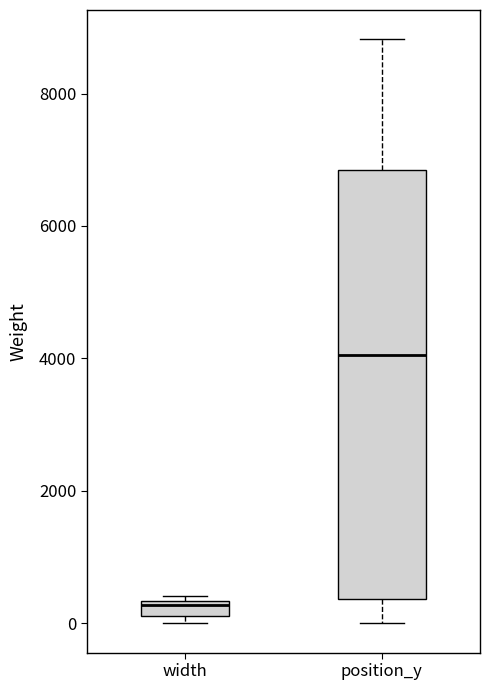

Comparing the boxes themselves (not the whiskers), which one is the tallest?

position_y